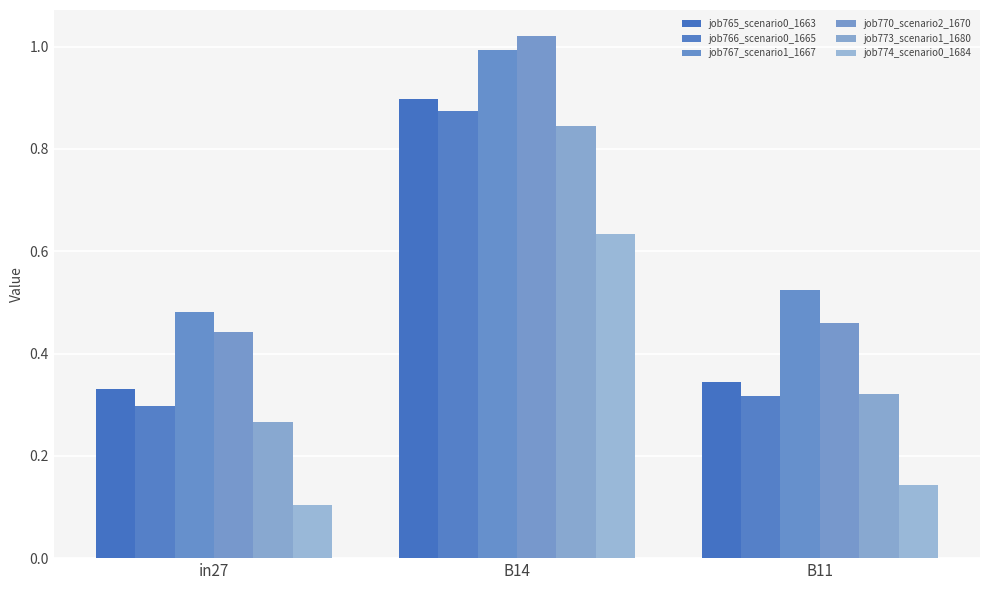

Does the chart contain stacked bars?

No